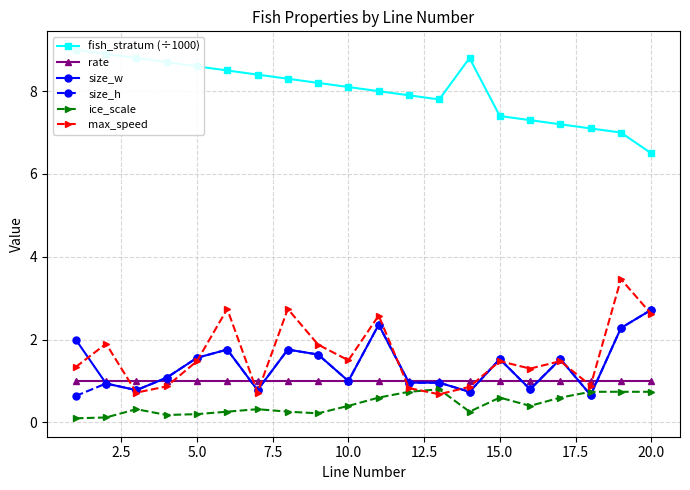

What is the highest value of the size_h series?

2.7